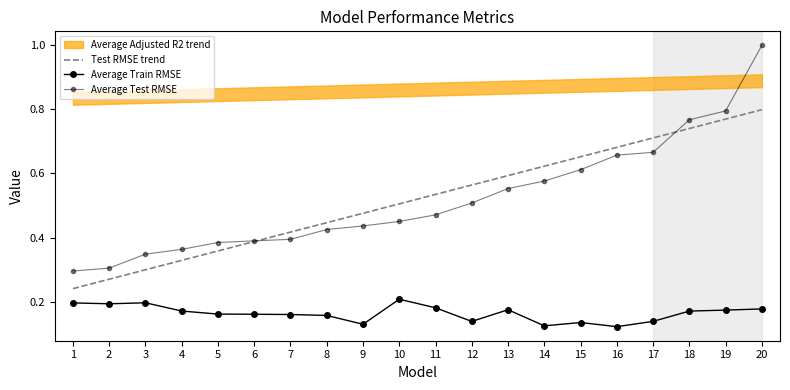

What is the sum of the Average Train RMSE values at 17 and 8?

0.3